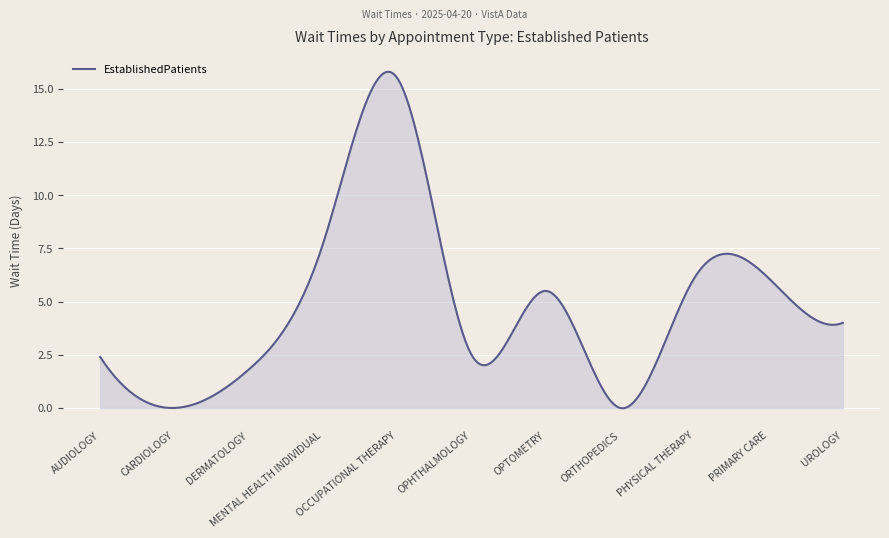

What is the difference between the second highest and minimum values?

15.8